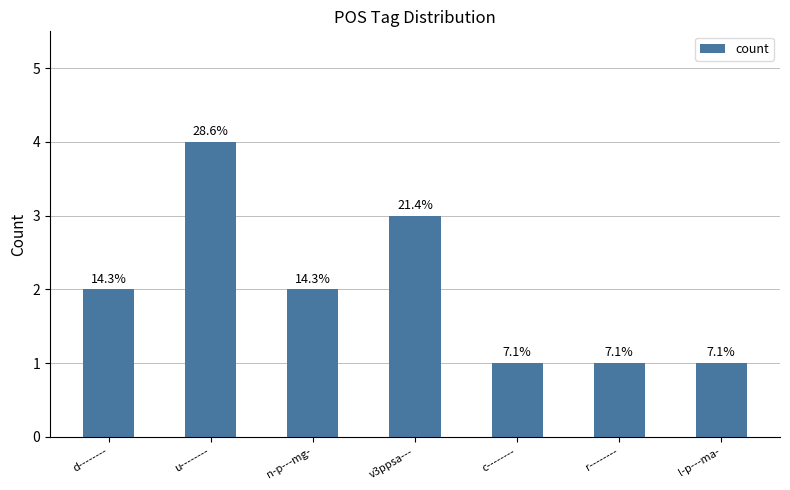

How many bars are there in total?

7